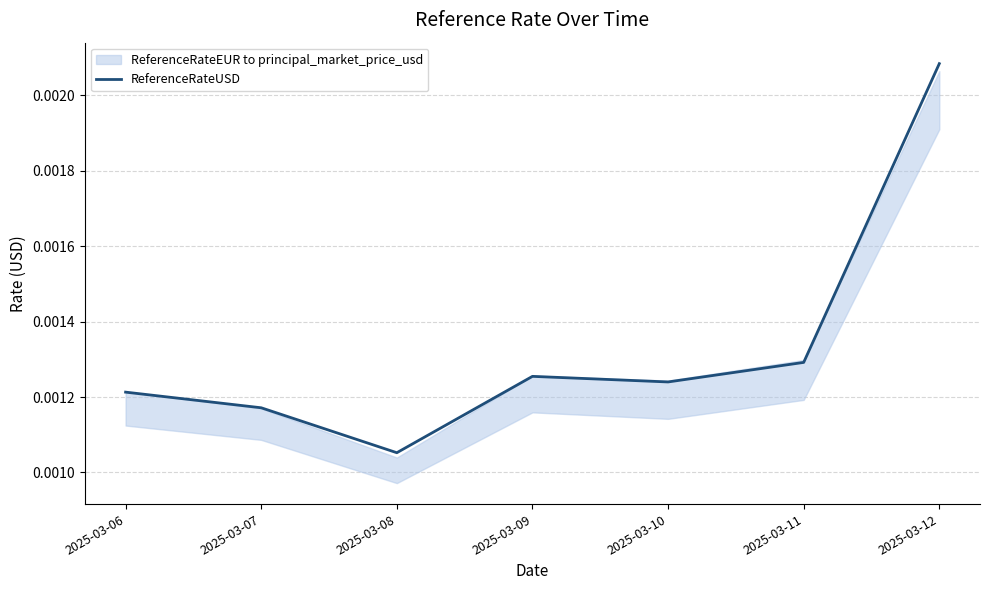

Is it true that the value at 2025-03-07 is 0.0?

False